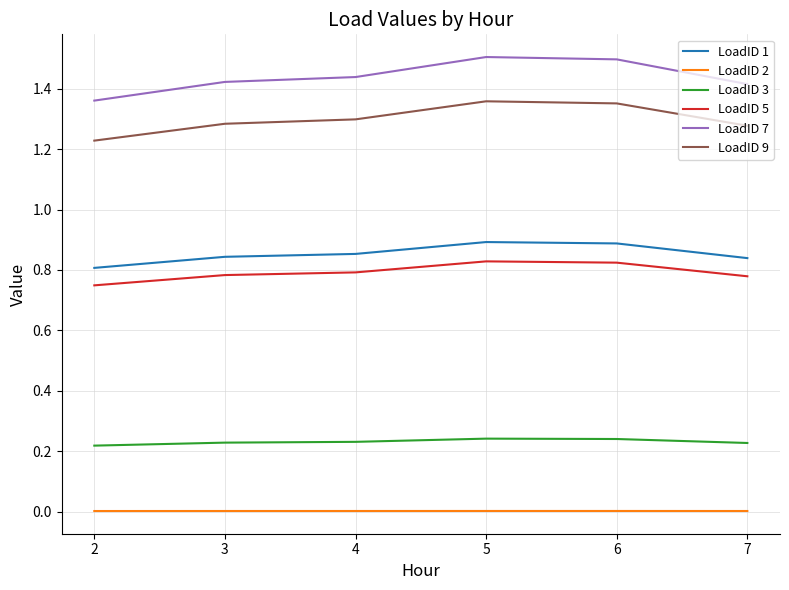

Rank the series by their maximum value, from highest to lowest.

LoadID 7, LoadID 9, LoadID 1, LoadID 5, LoadID 3, LoadID 2